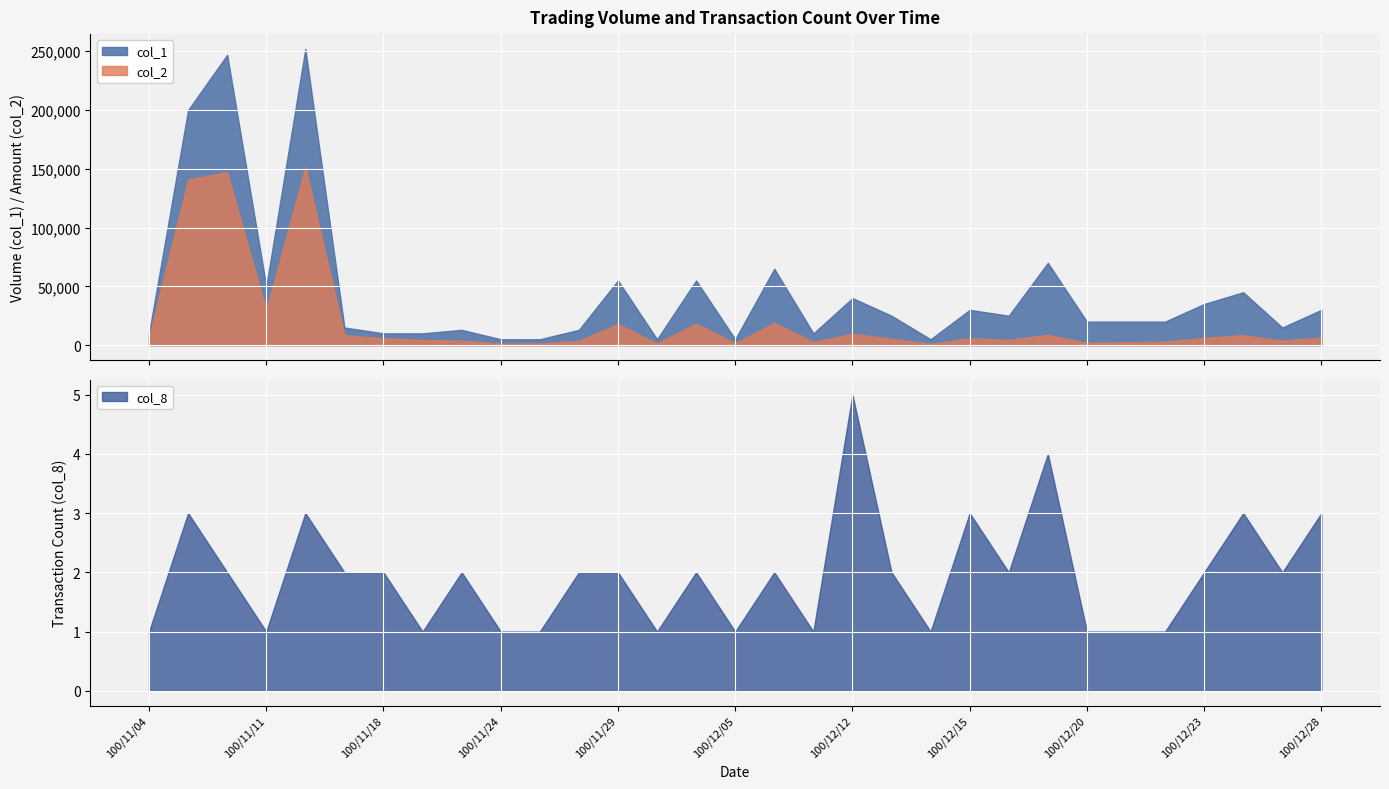

True or false: col_2 and col_1 cross at least once.

False